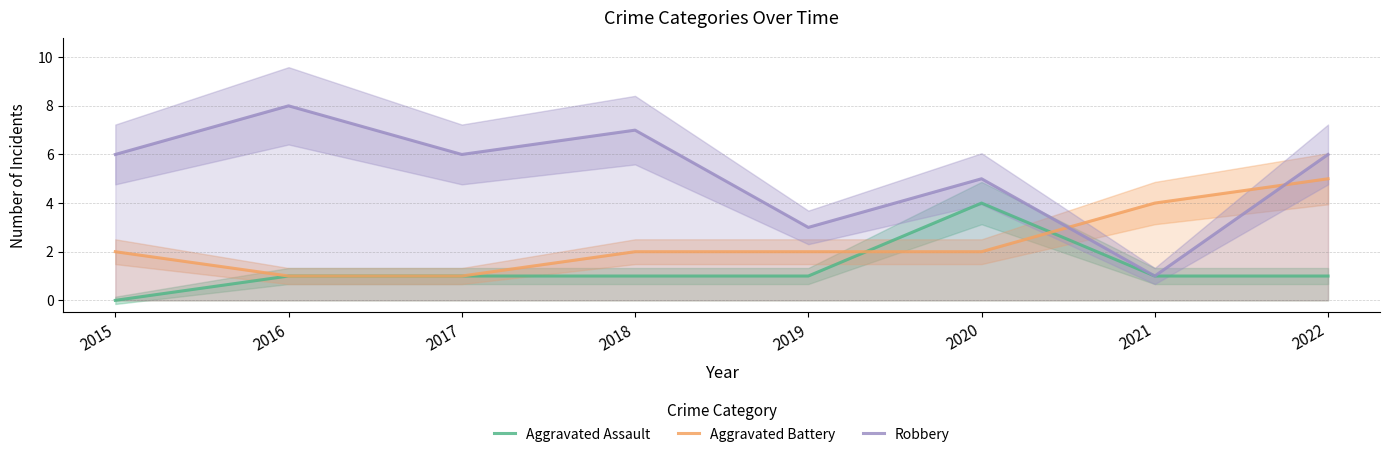

Reading left to right, what are all the values shown in this chart?

Aggravated Assault: 2015=0	2016=1	2017=1	2018=1	2019=1	2020=4	2021=1	2022=1
Aggravated Battery: 2015=2	2016=1	2017=1	2018=2	2019=2	2020=2	2021=4	2022=5
Robbery: 2015=6	2016=8	2017=6	2018=7	2019=3	2020=5	2021=1	2022=6